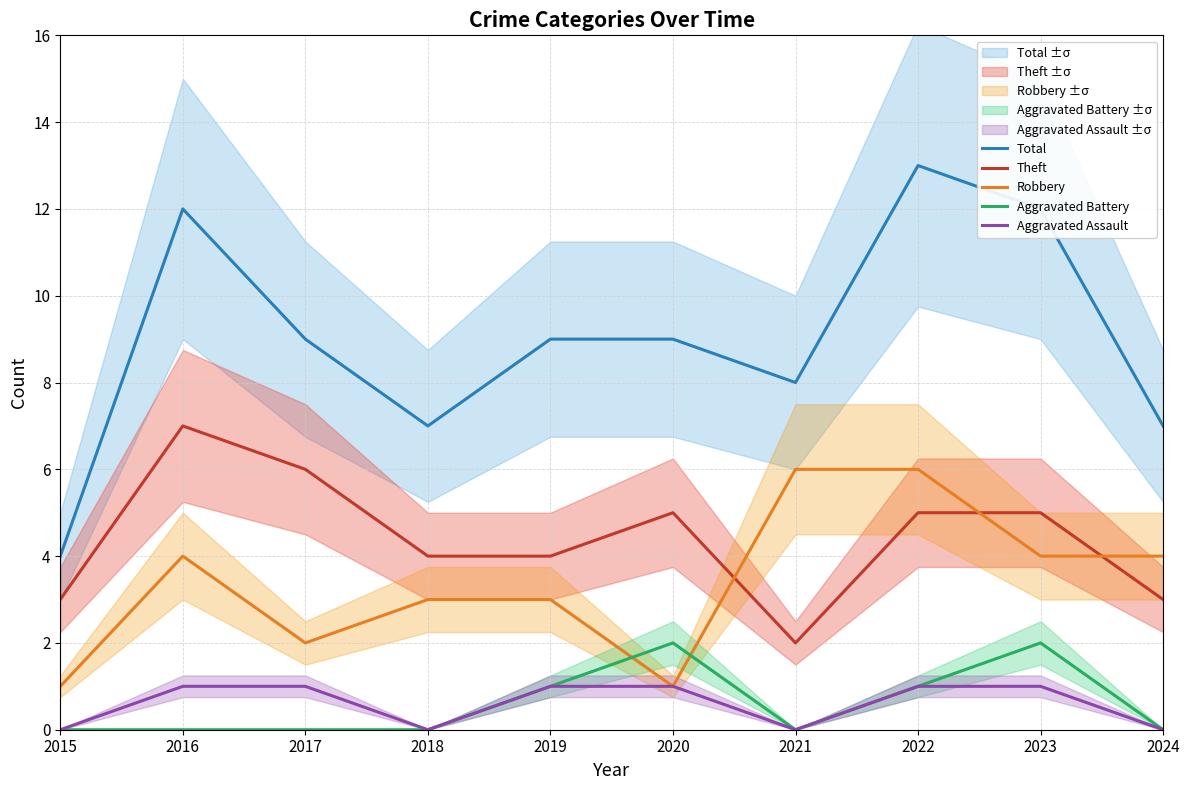

Reading right to left, what are all the values shown in this chart?

Total: 2024=7	2023=12	2022=13	2021=8	2020=9	2019=9	2018=7	2017=9	2016=12	2015=4
Theft: 2024=3	2023=5	2022=5	2021=2	2020=5	2019=4	2018=4	2017=6	2016=7	2015=3
Robbery: 2024=4	2023=4	2022=6	2021=6	2020=1	2019=3	2018=3	2017=2	2016=4	2015=1
Aggravated Battery: 2024=0	2023=2	2022=1	2021=0	2020=2	2019=1	2018=0	2017=0	2016=0	2015=0
Aggravated Assault: 2024=0	2023=1	2022=1	2021=0	2020=1	2019=1	2018=0	2017=1	2016=1	2015=0